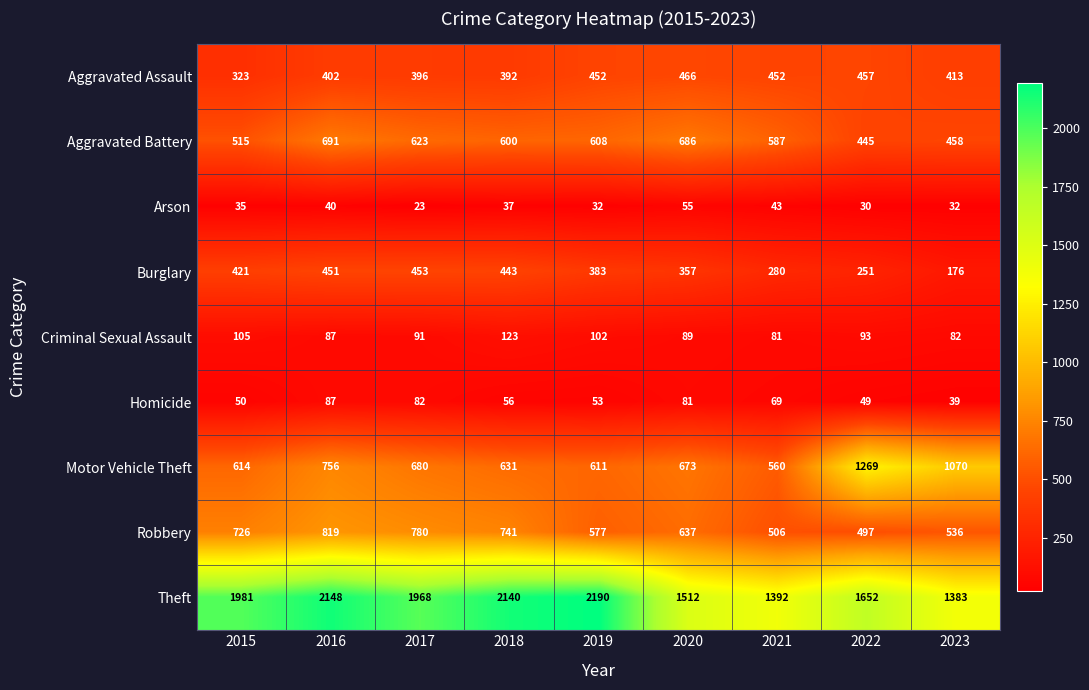

True or false: Robbery has a value of 536 at 2023.

True